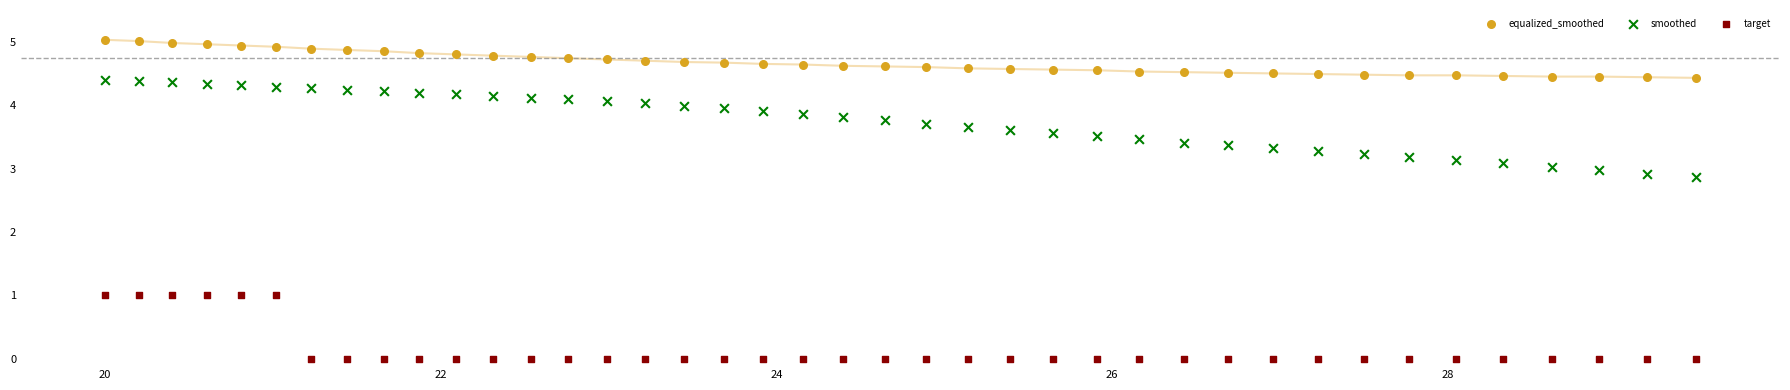

Which series has the largest Y range (max minus min)?

smoothed